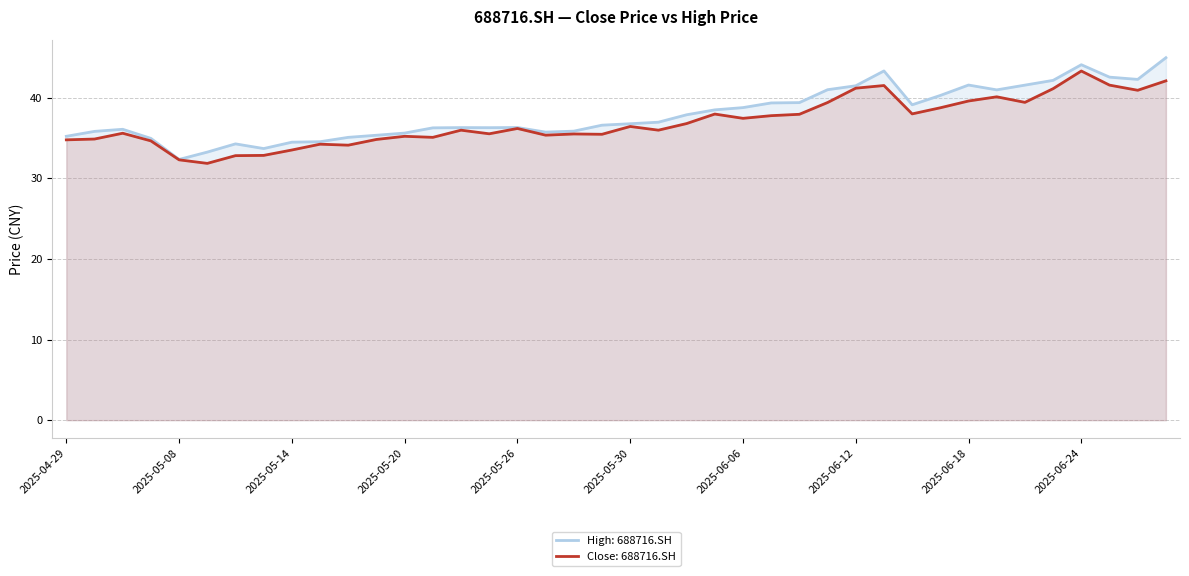

True or false: high has more than 1 interior local peaks.

True